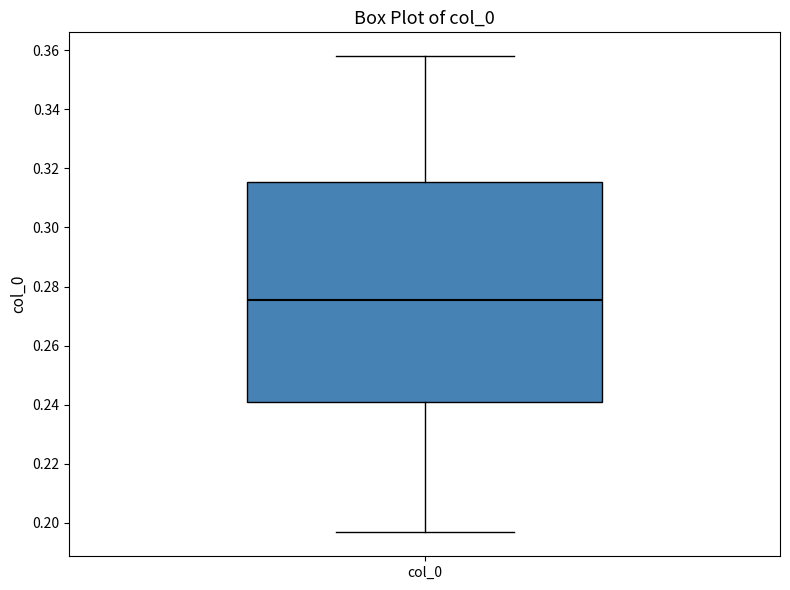

Where is the upper edge of the box for col_0 on the y-axis? The values are not printed on the chart, so give them approximately, as read against the axis.

0.316